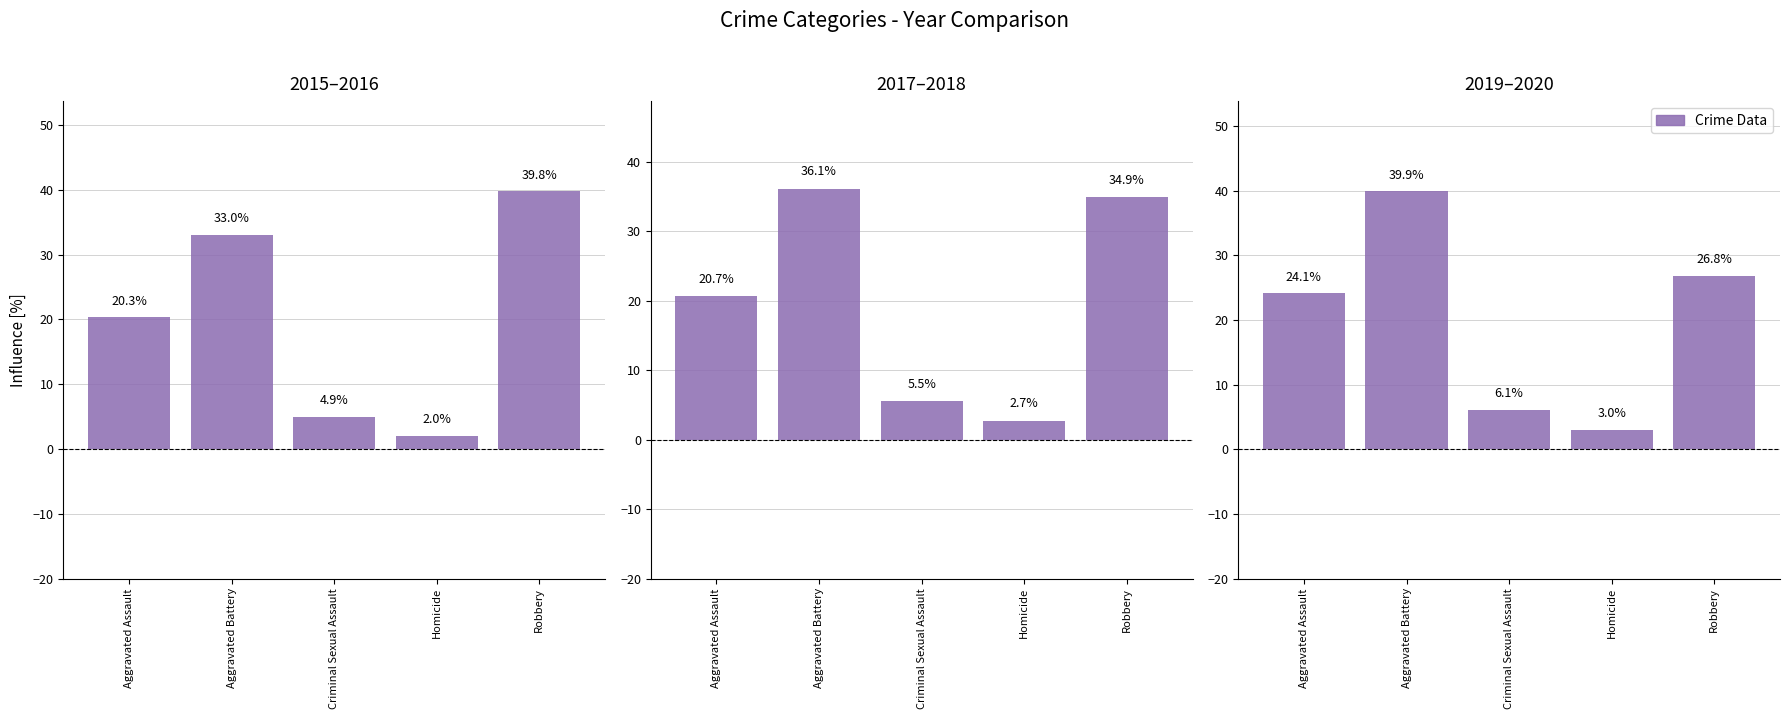

How many data points does each series have?

5